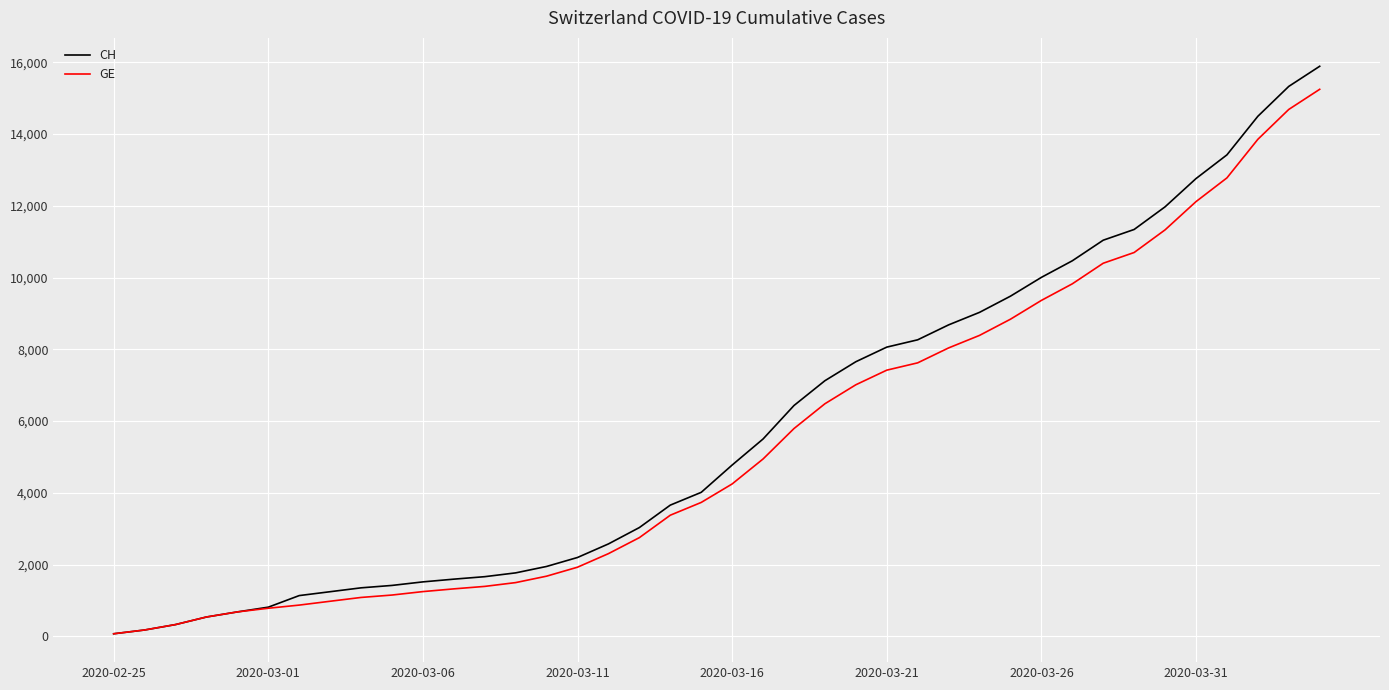

Which series has the largest range (max minus min)?

CH